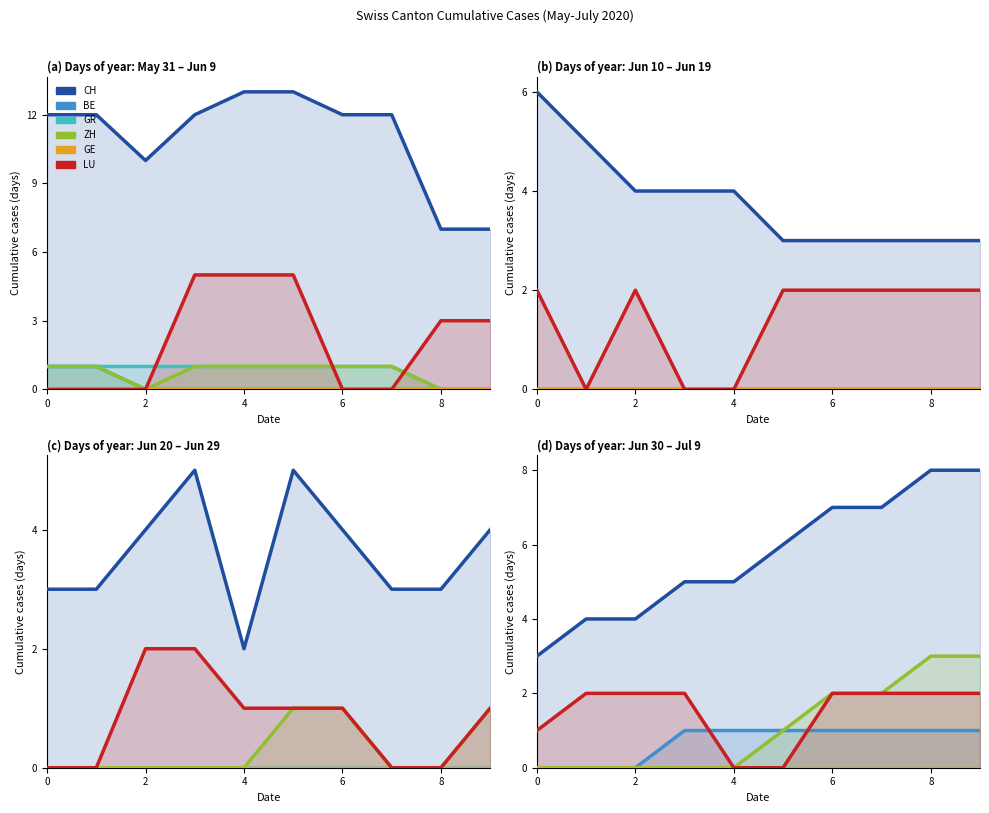

Count the number of categories in the chart.

10